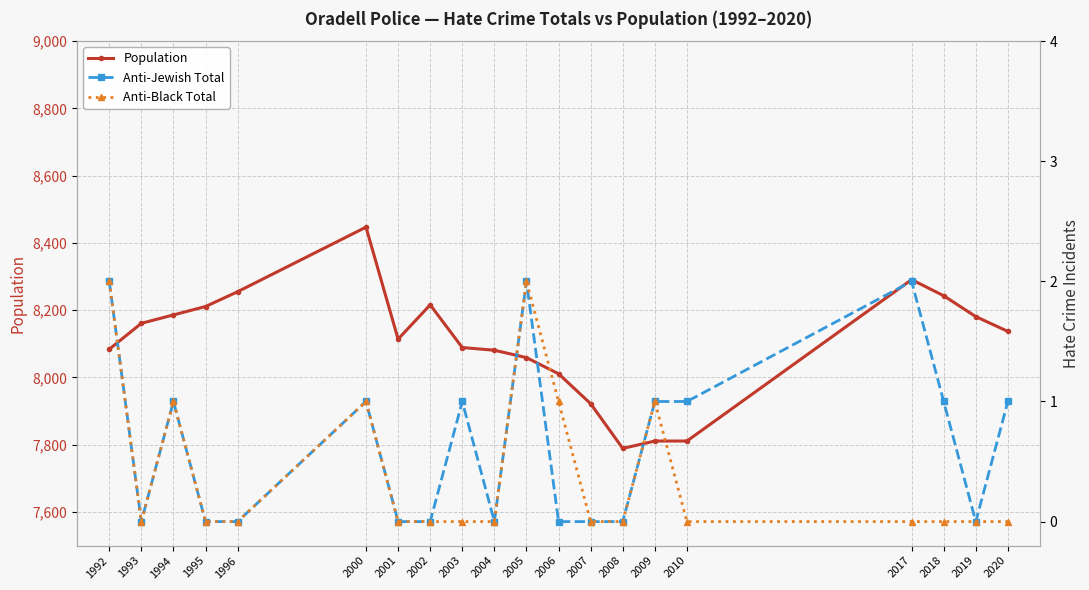

How many interior local peaks does the Population series have?

3